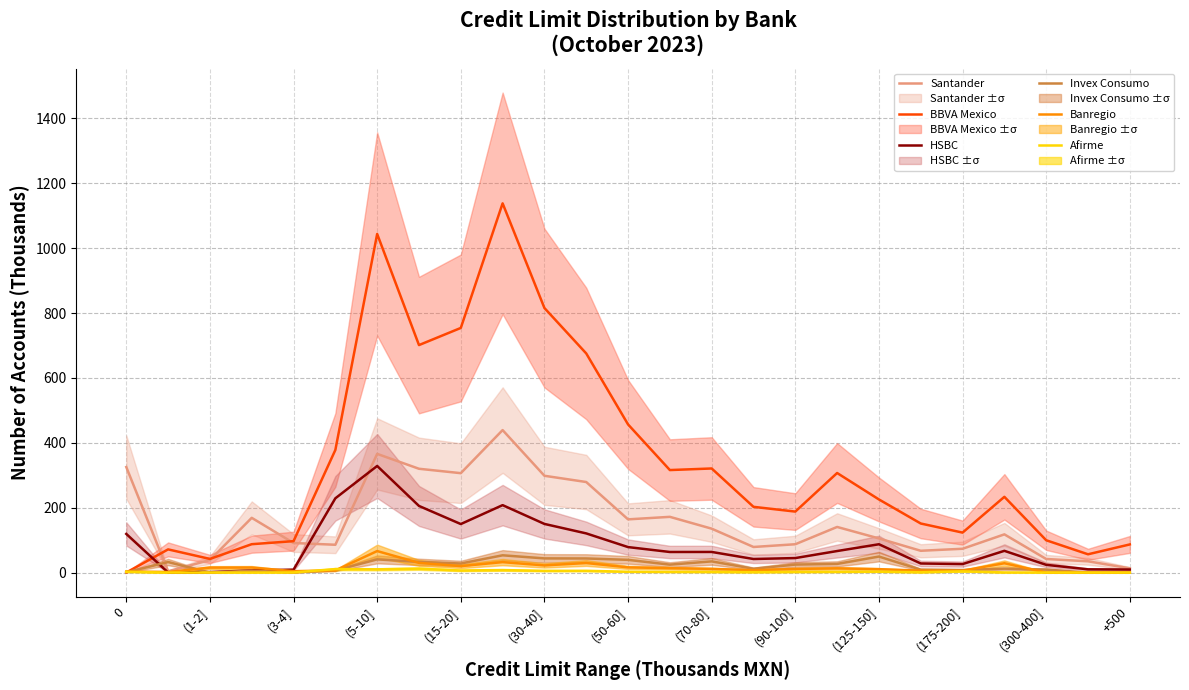

What is the highest value of the HSBC series?

328.8